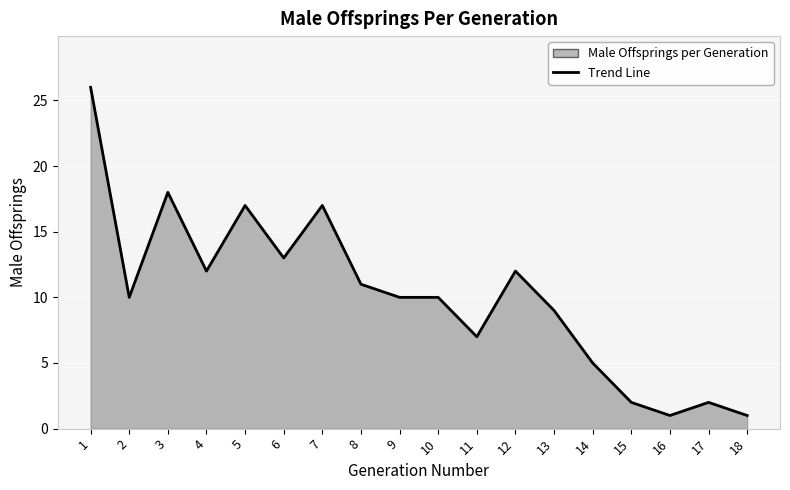

At which label is the value closest to 13?

6